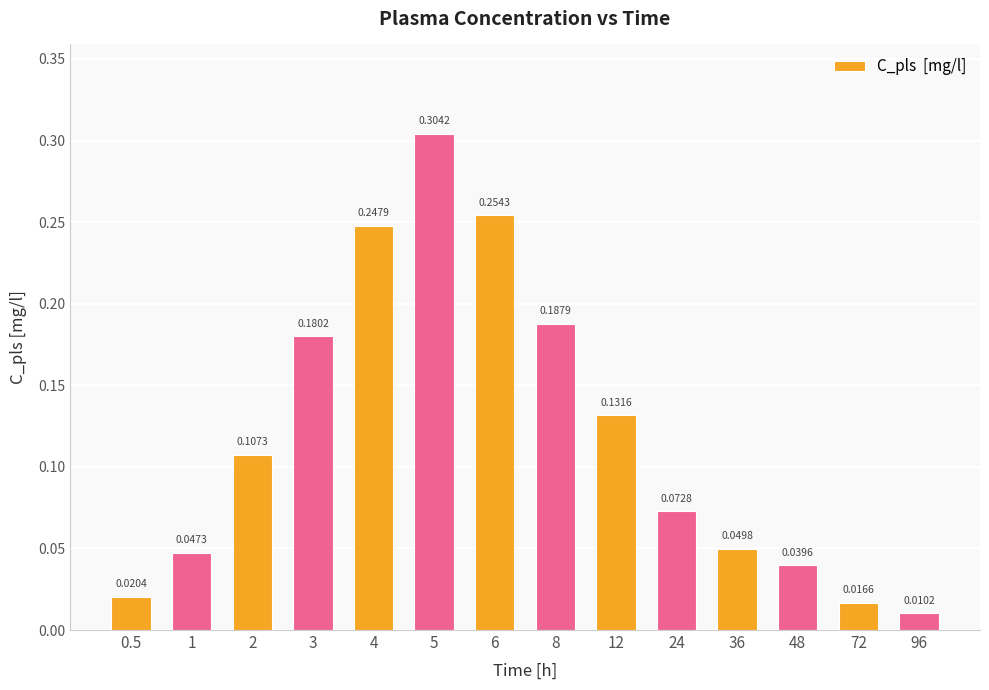

List the labels in order of value, smallest first.

96, 72, 0.5, 48, 1, 36, 24, 2, 12, 3, 8, 4, 6, 5